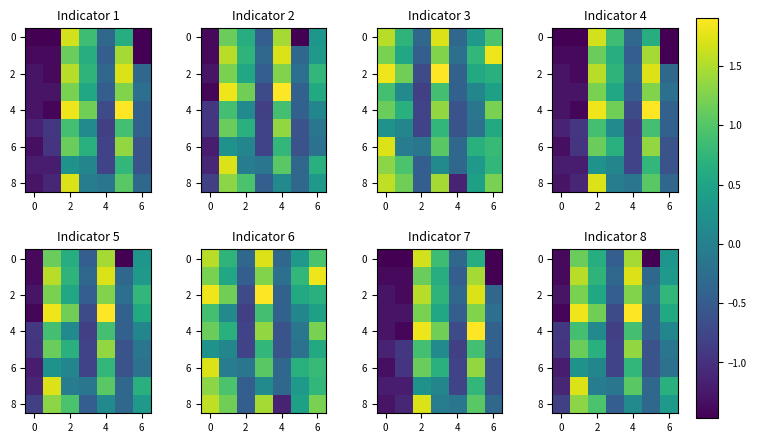

What is the difference between the maximum and minimum values in the 6 series?

2.0